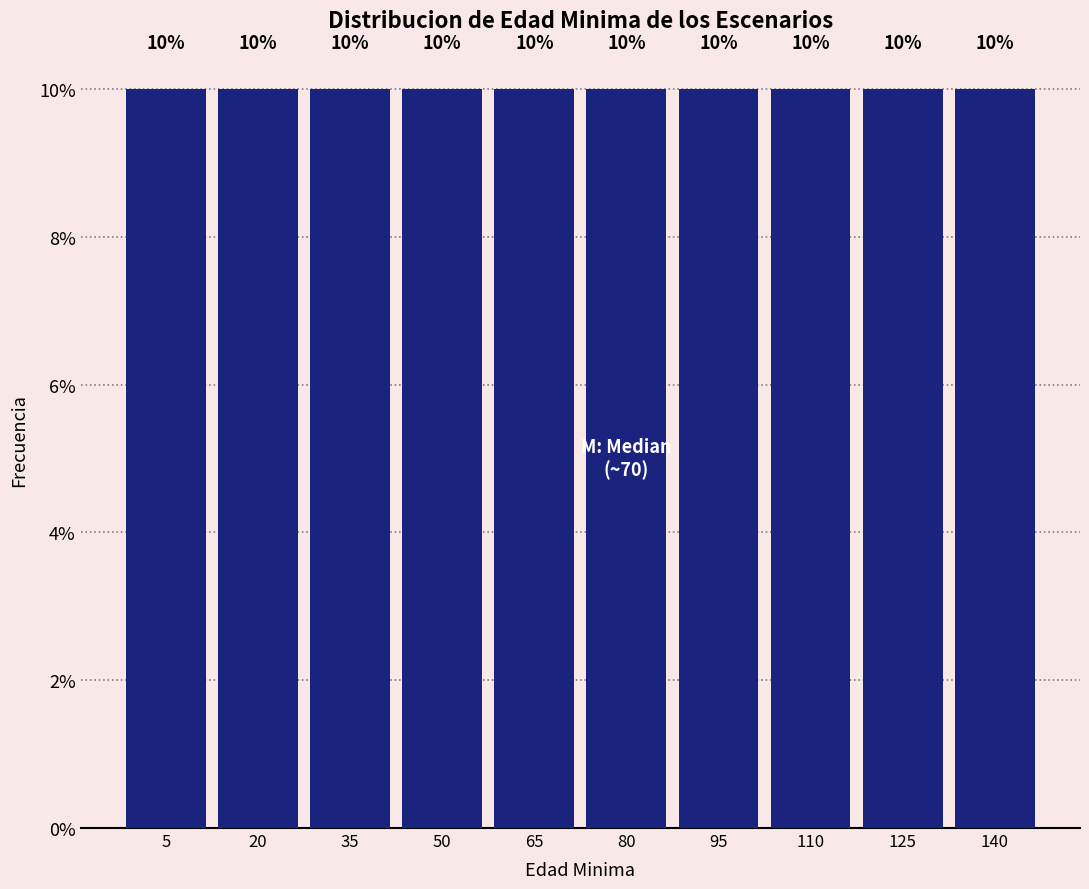

What is the height of the bar covering 42.5 to 57.5 on the x-axis? The bar edges are not printed on the chart, so give them approximately, as read against the axis.

10